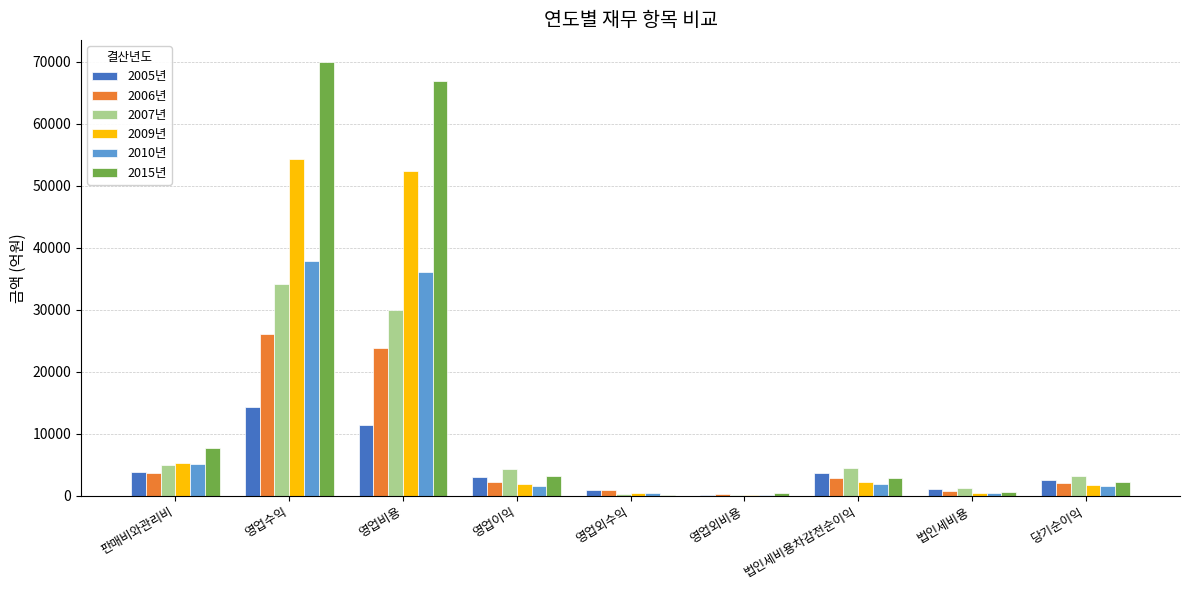

The value of 2010년 at 영업외비용 is 143.4. True or false?

True